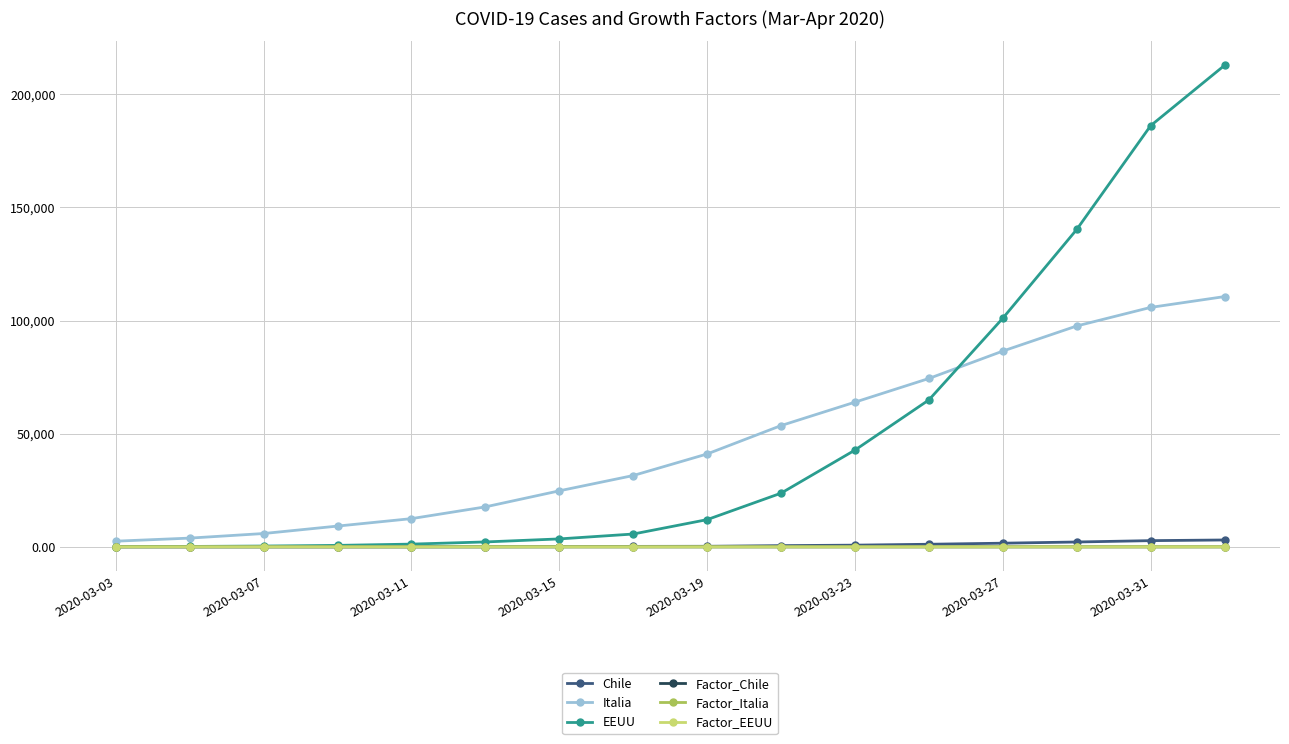

True or false: Factor_Chile has more than 2 points higher than both neighbors.

True